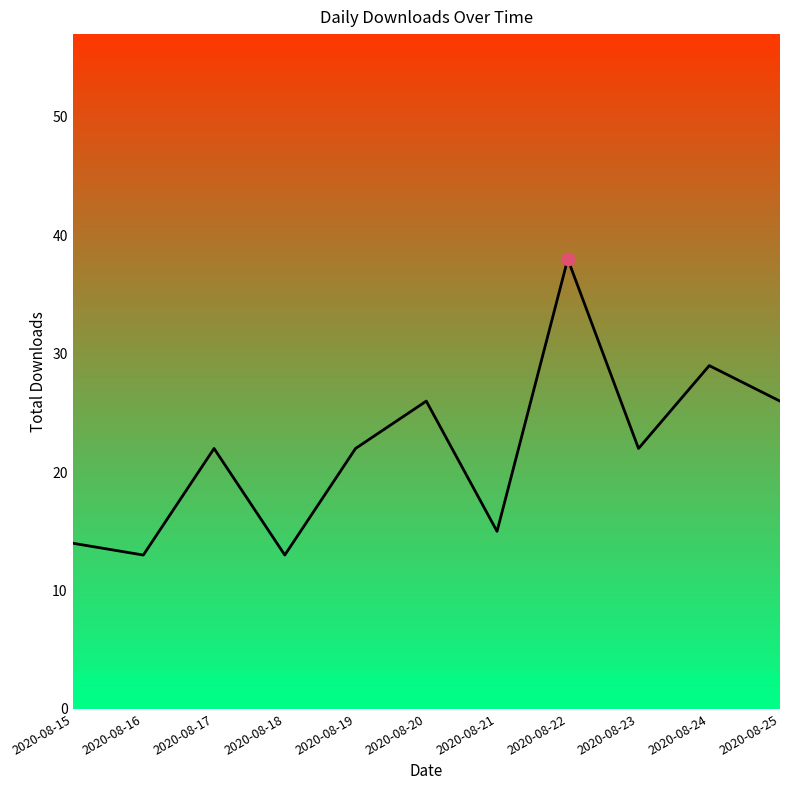

What is the change in value from 2020-08-18 to 2020-08-24?

+16